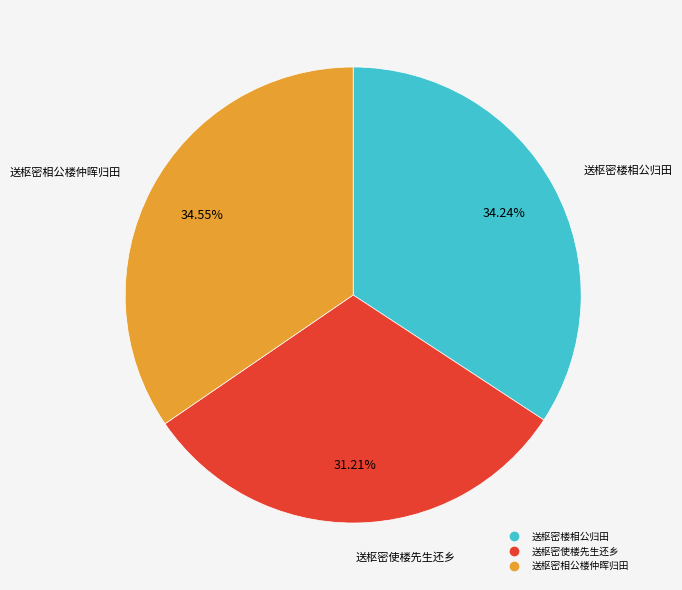

Does 送枢密楼相公归田 account for over 50% of the chart?

No